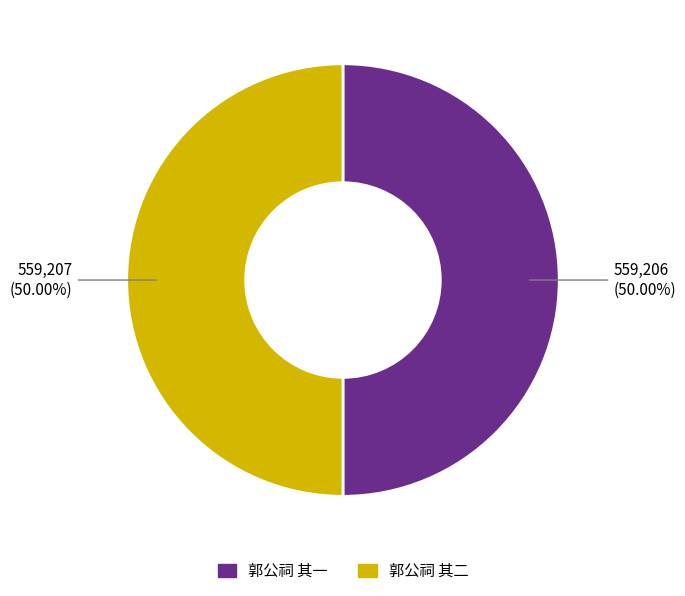

Is it true that 郭公祠 其一 is 44% of the pie?

False